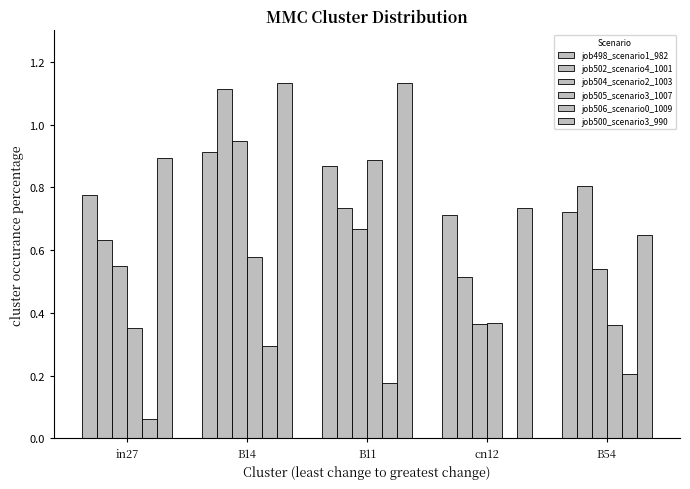

Are the bars horizontal?

No